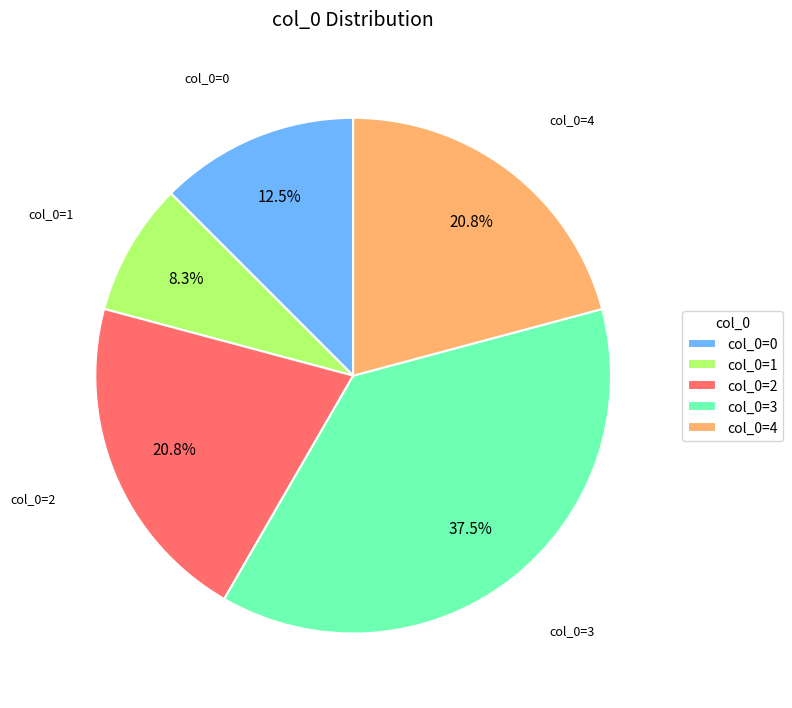

What is the largest slice in the pie chart?

col_0=3